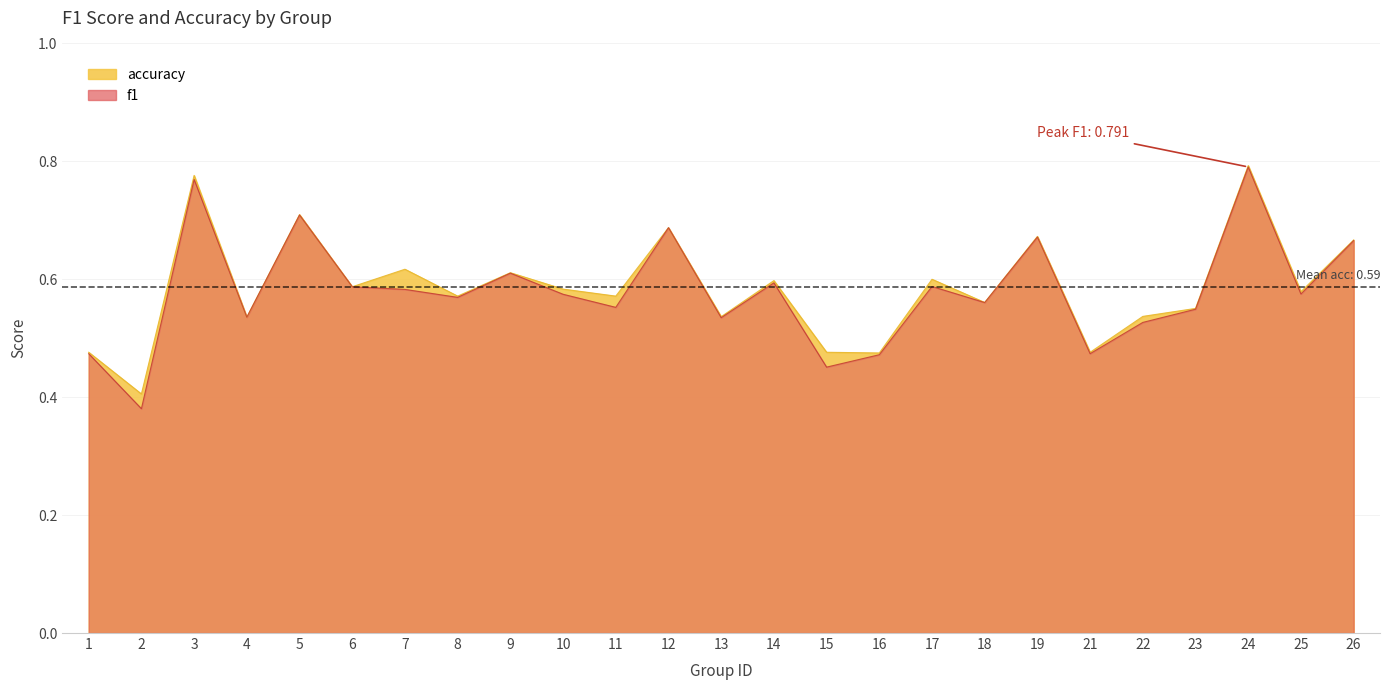

What is the value of the f1 point at the 21st from the left?

0.5